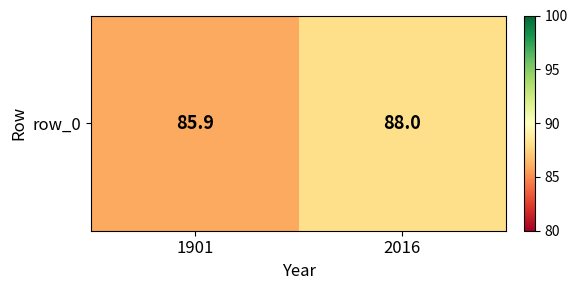

Which has a higher value, 2016 or 1901?

2016